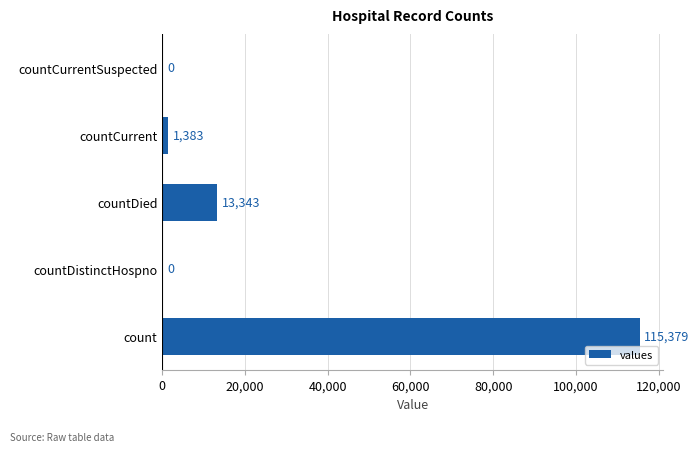

At which label is the value closest to 57689?

countDied